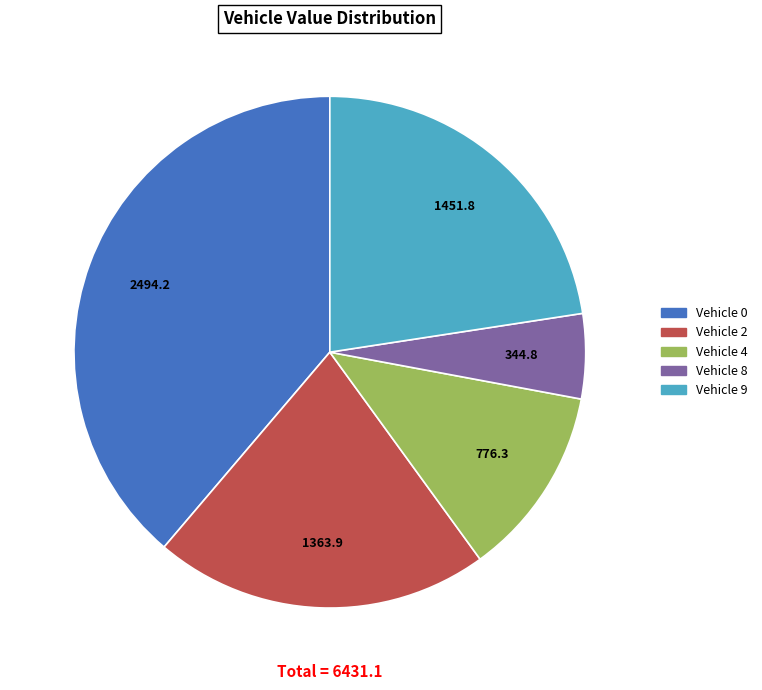

Does any single category account for the majority?

No